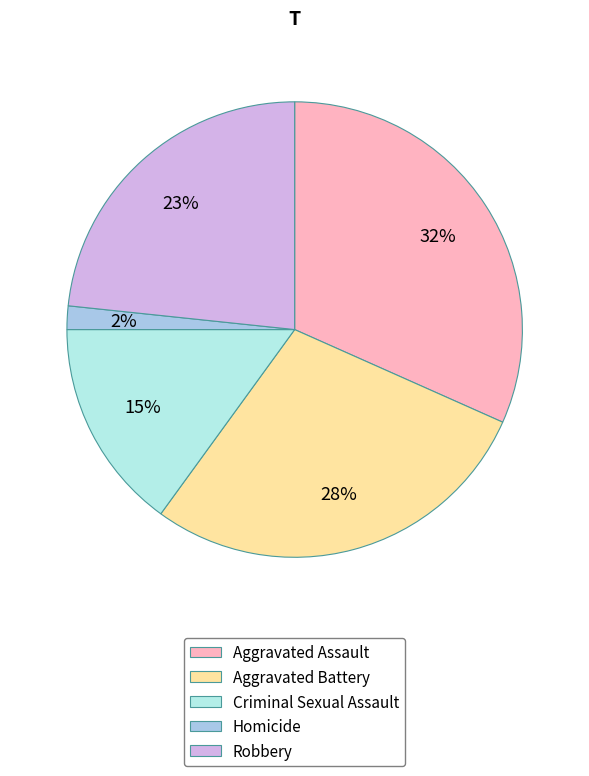

What portion of the pie excludes Aggravated Assault?

68.3%